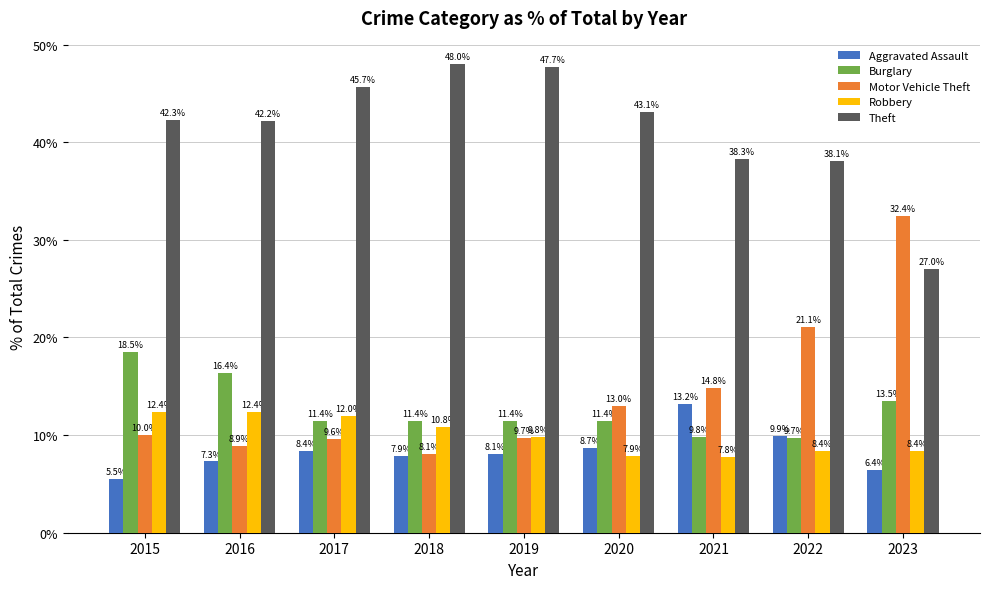

What is the sum of the Burglary values at 2016 and 2018?

27.8